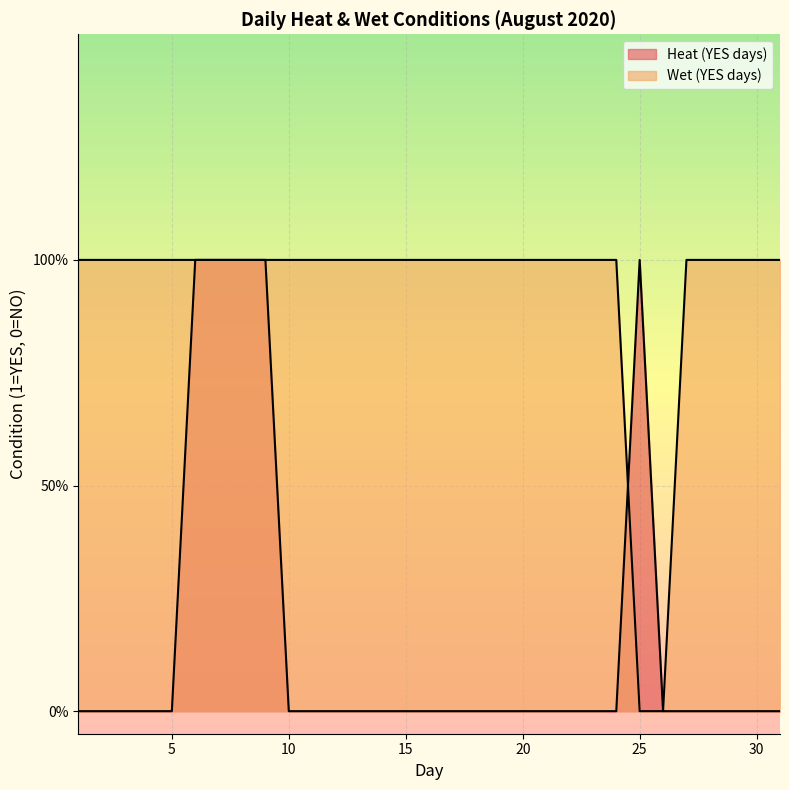

Which series changed the most between 15 and 25?

Heat (YES days)